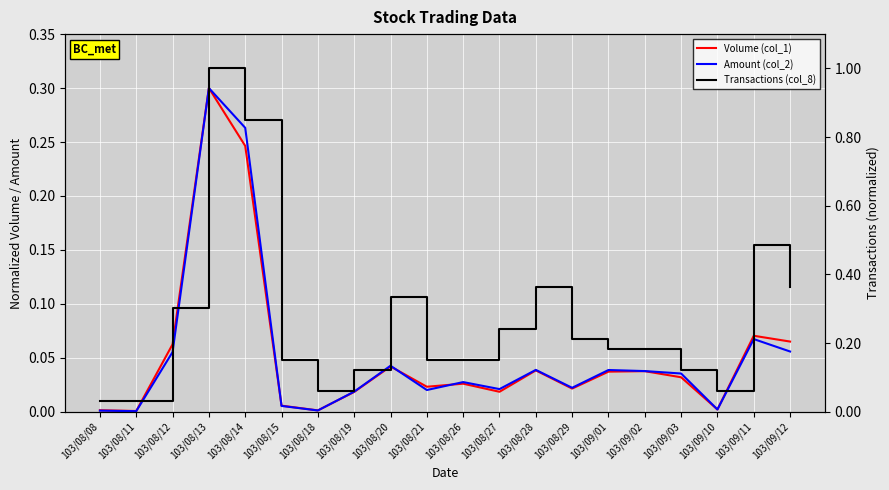

At how many categories does at least one series exceed 0?

20